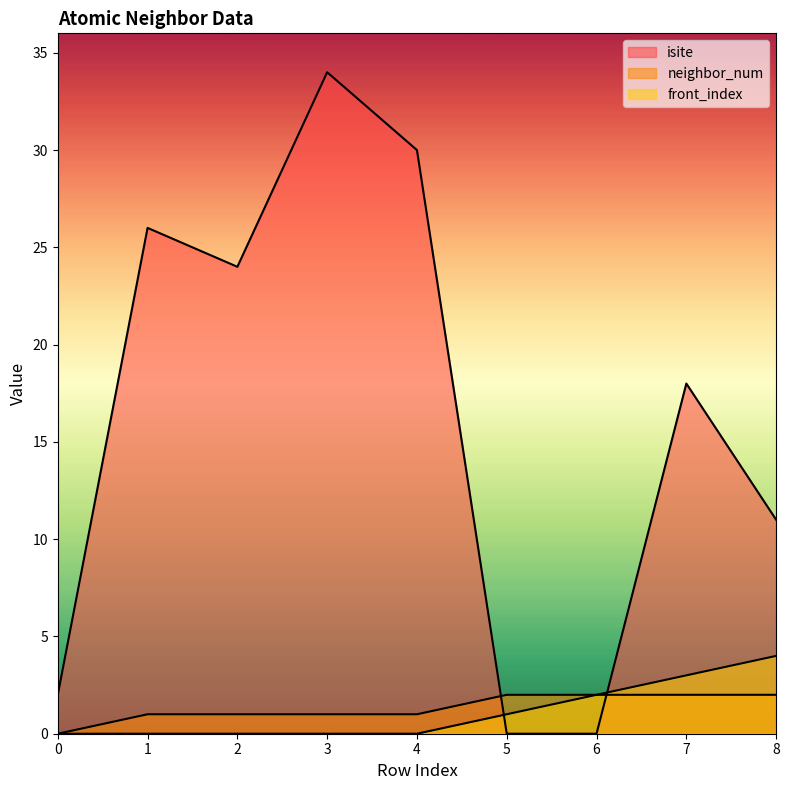

What is the average value of the neighbor_num series?

1